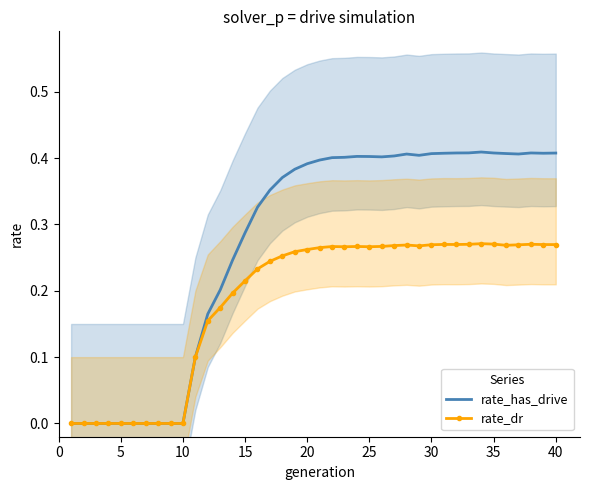

The rate_dr series shows 0.1 at 25. True or false?

False